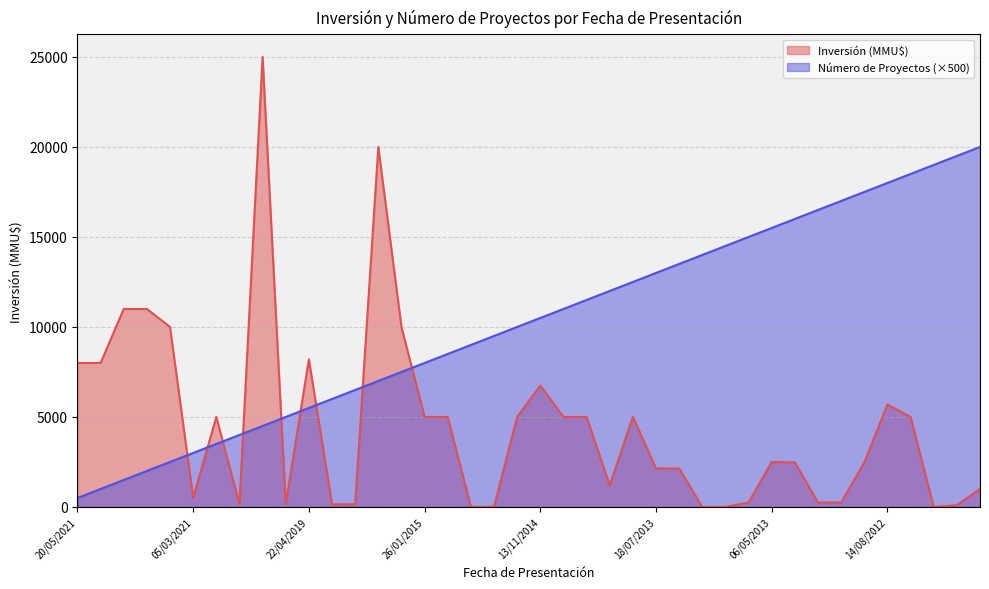

Which category has the highest value in the Inversión (MMU$) series?

07/01/2020